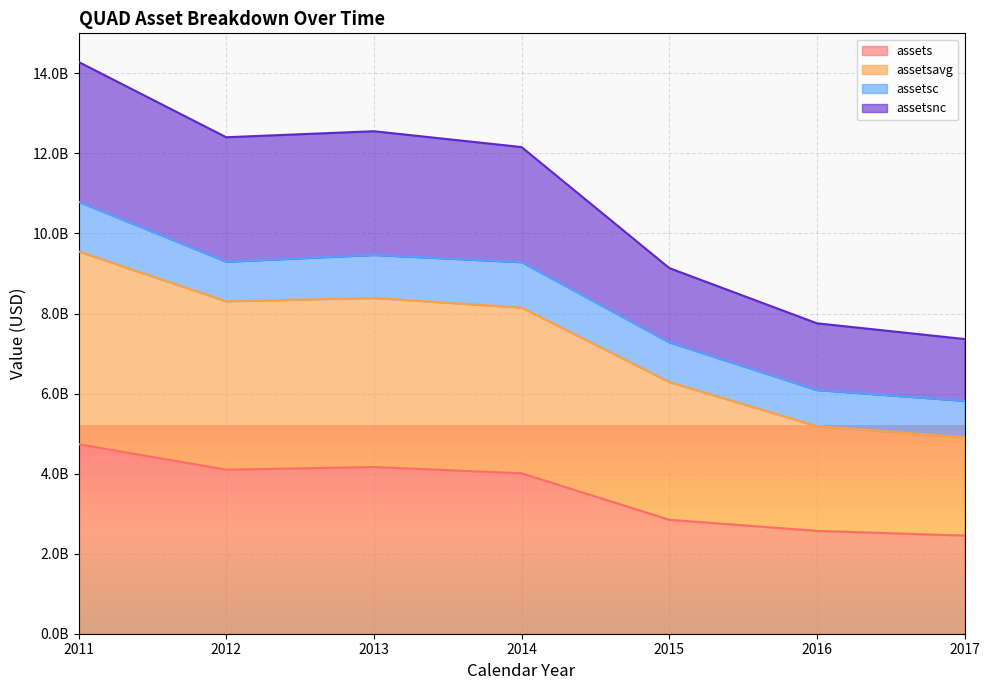

At which label is assets closest to 3593800000?

2014